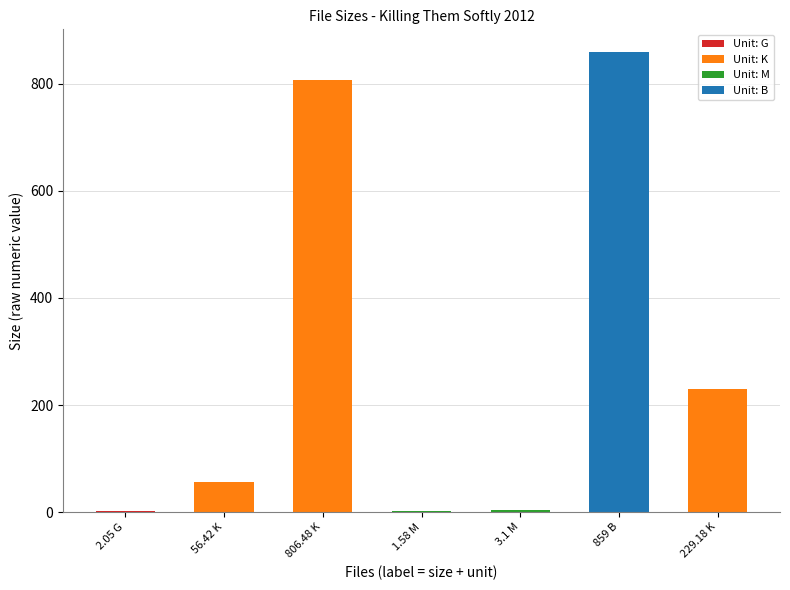

What is the sum of the values at 806.48 K and 229.18 K?

1035.7